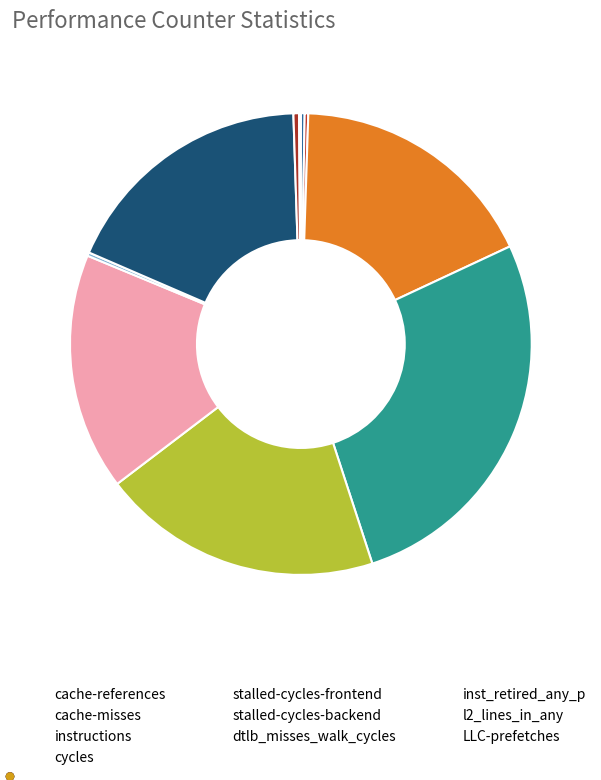

How many slices are in this pie chart?

10